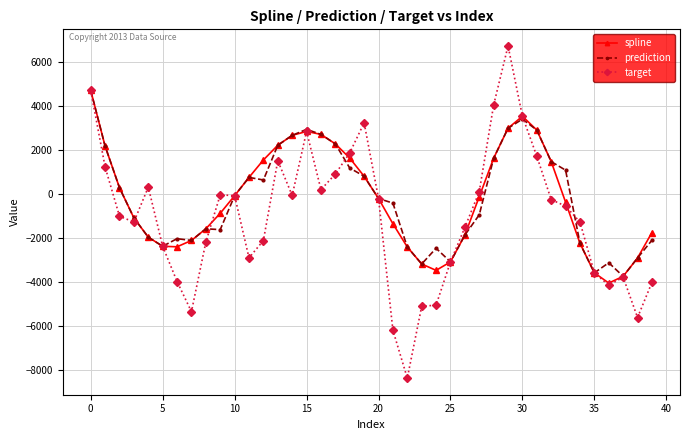

Is this an area chart (filled region under the line)?

No